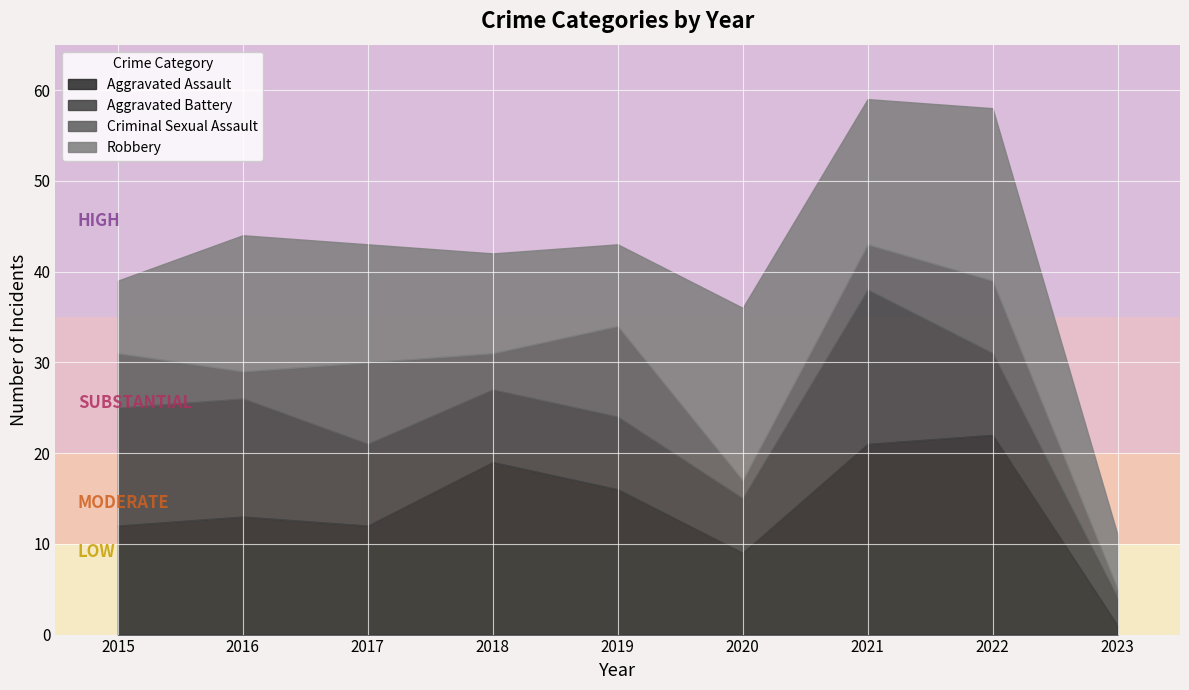

What is the difference between the maximum and minimum values in the Robbery series?

13